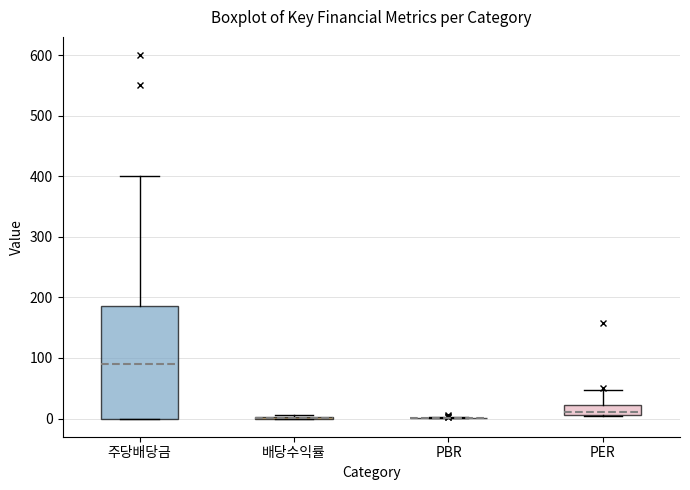

Comparing the boxes themselves (not the whiskers), which one is the tallest?

주당배당금